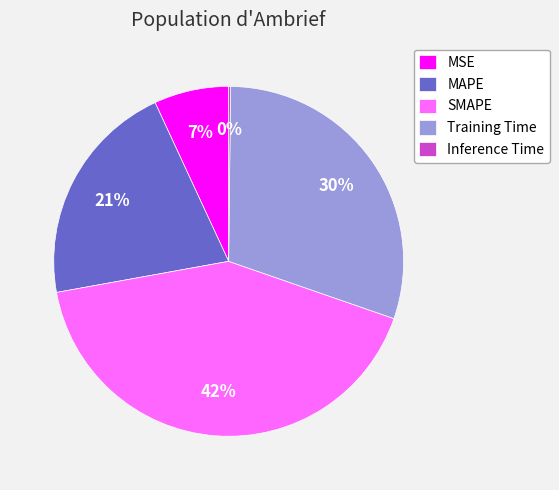

To the nearest percent, what portion does SMAPE represent?

42%